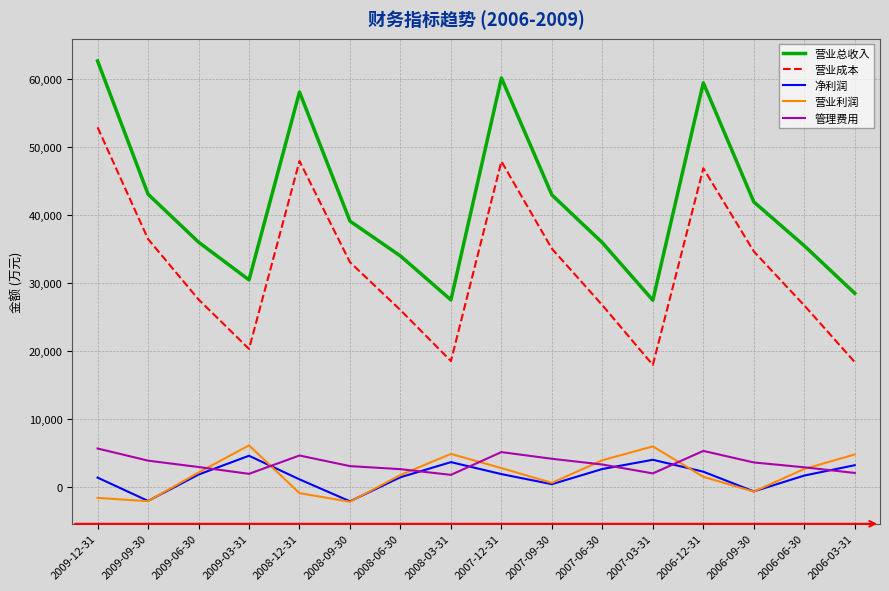

What is the minimum value for 营业总收入?

27493